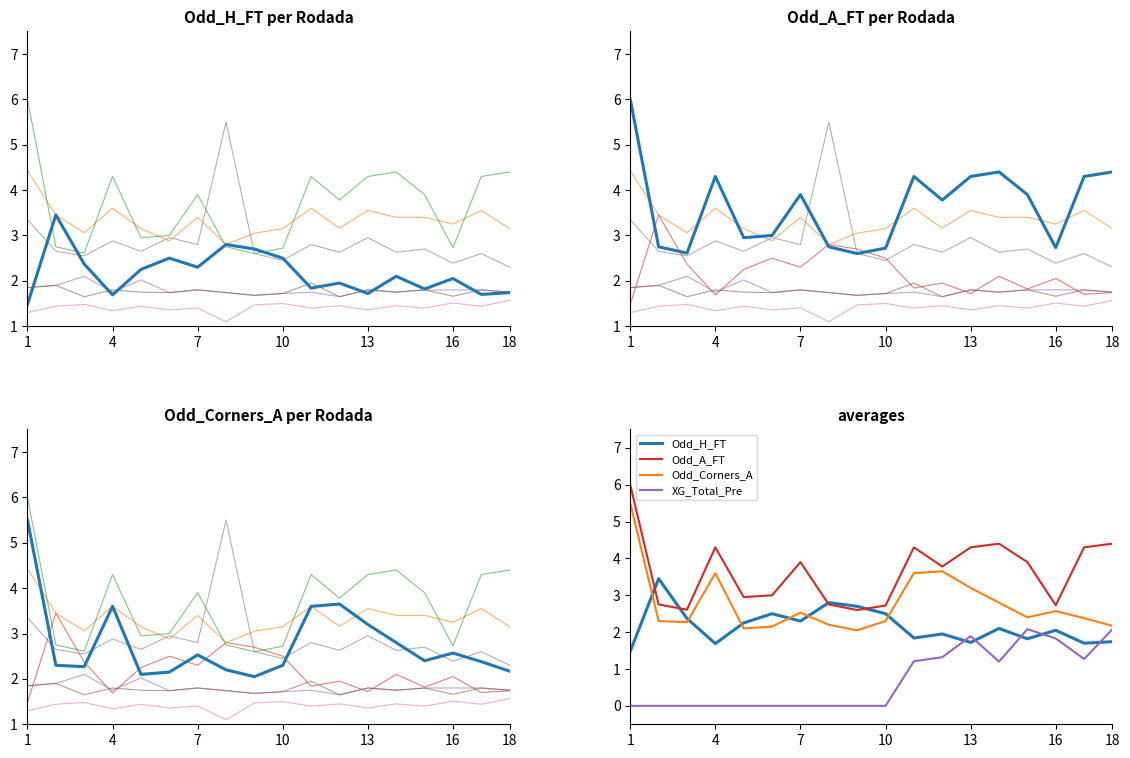

True or false: Odd_A_FT and XG_Total_Pre intersect in this chart.

False